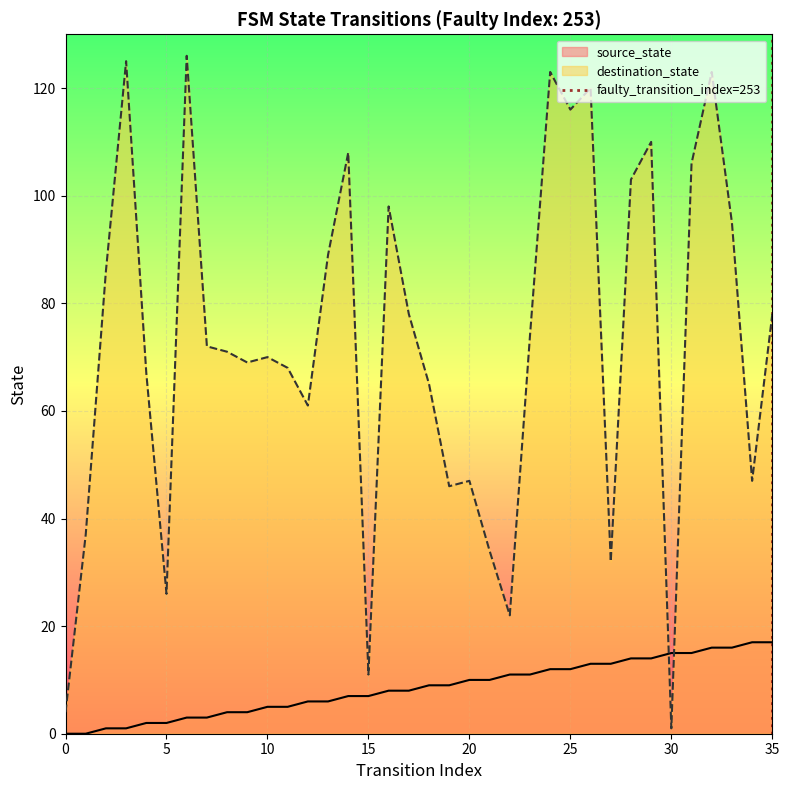

True or false: destination_state and source_state intersect in this chart.

True